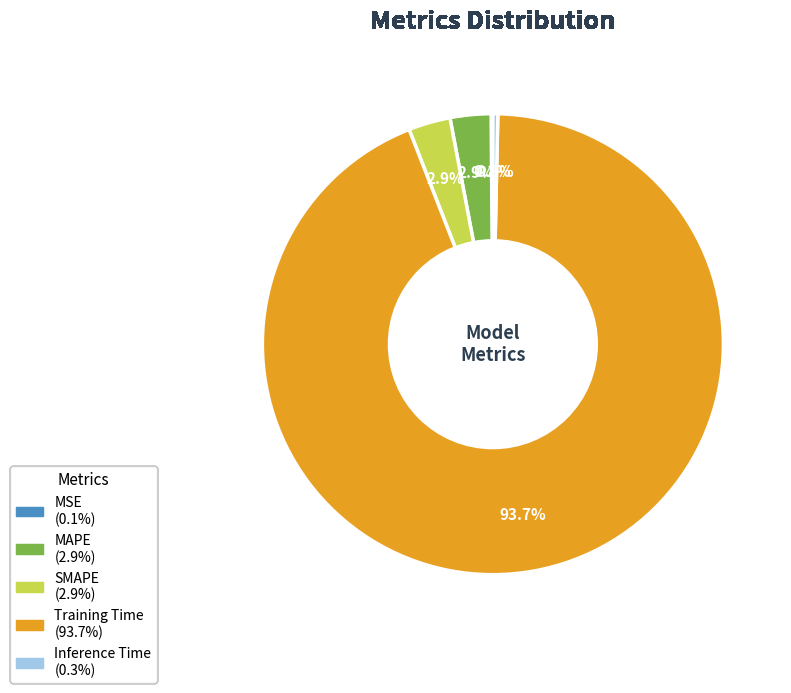

Is Training Time the majority of the pie?

Yes